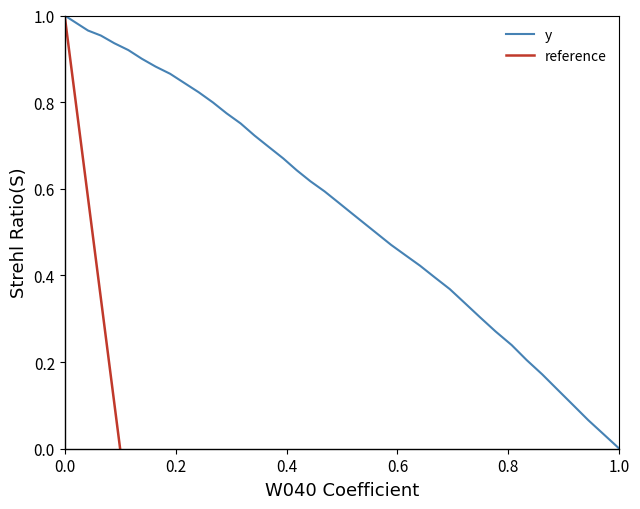

What is the sum of all values?

22.4